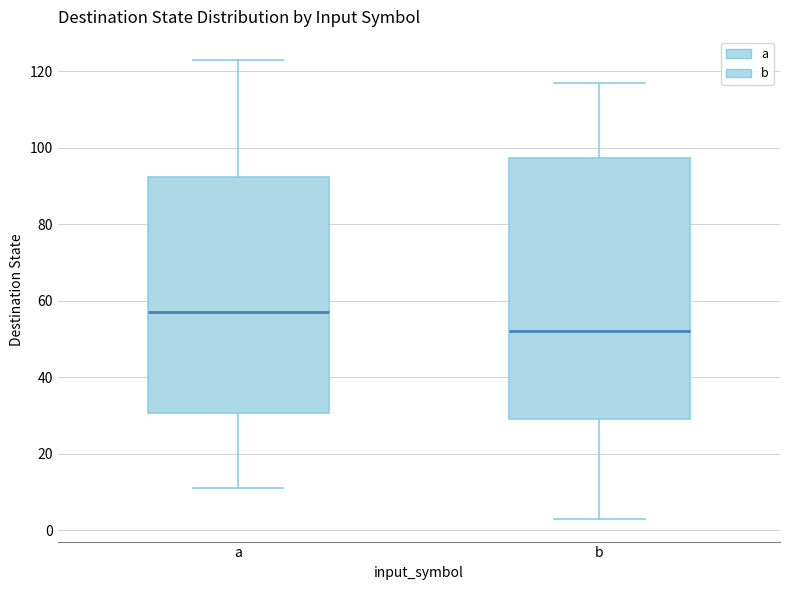

Where is the lower edge of the box for a on the y-axis? The values are not printed on the chart, so give them approximately, as read against the axis.

30